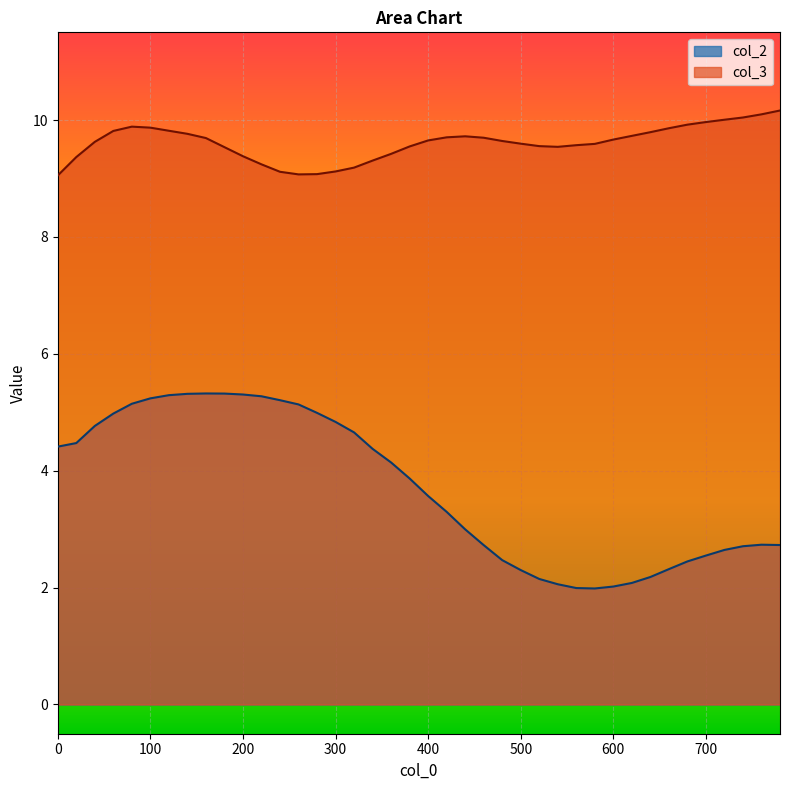

How many values in the col_2 series exceed 3?

22